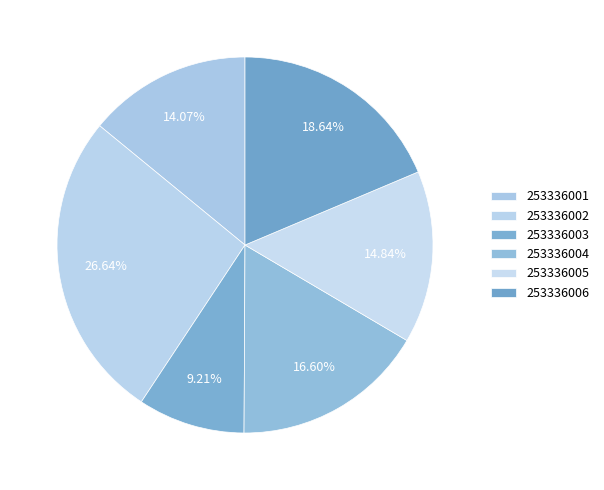

How much of the chart is everything except 253336002?

73.4%